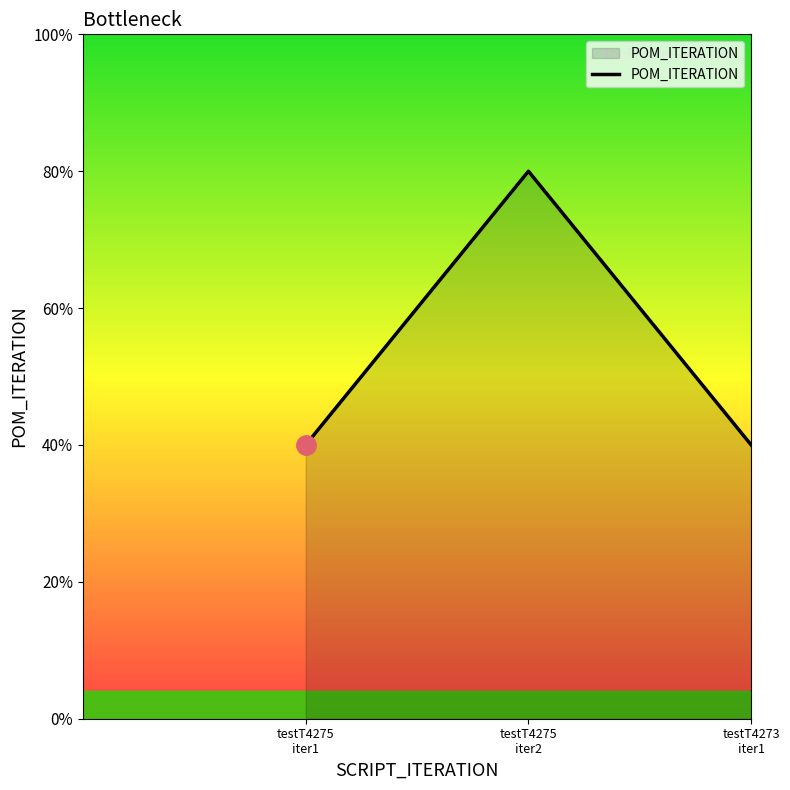

Rank the categories by value from highest to lowest.

testT4275
iter2, testT4275
iter1, testT4273
iter1